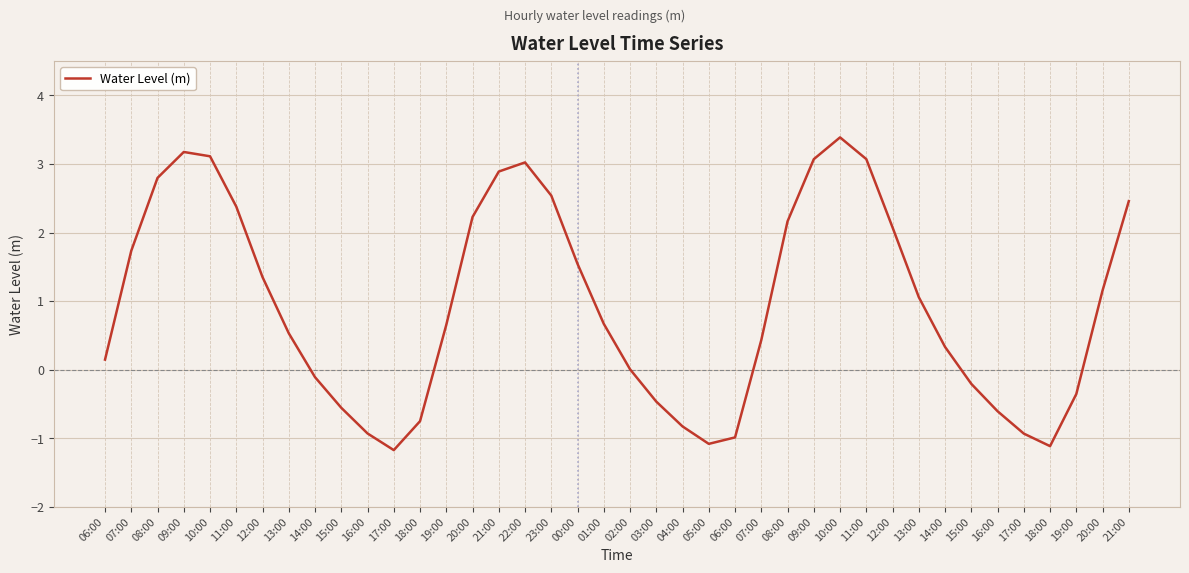

Does the chart display data point markers on the line(s)?

No